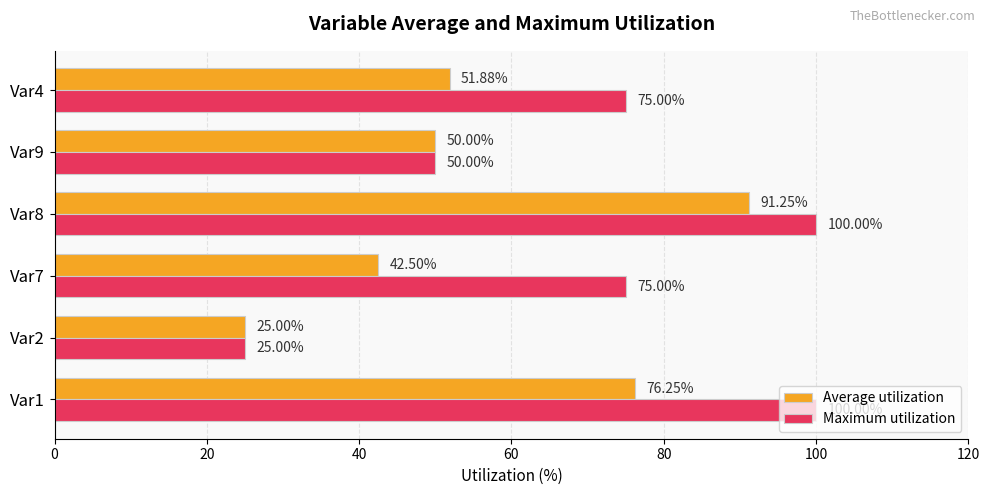

What is the total value across all series at Var9?

100.0